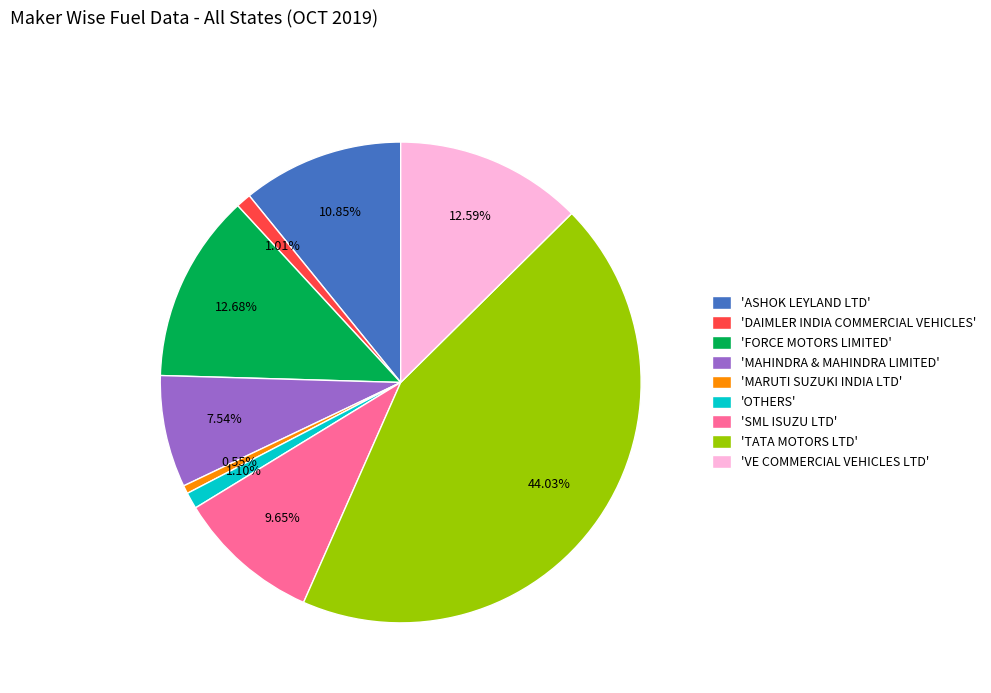

Is there any slice that represents more than half of the pie?

No